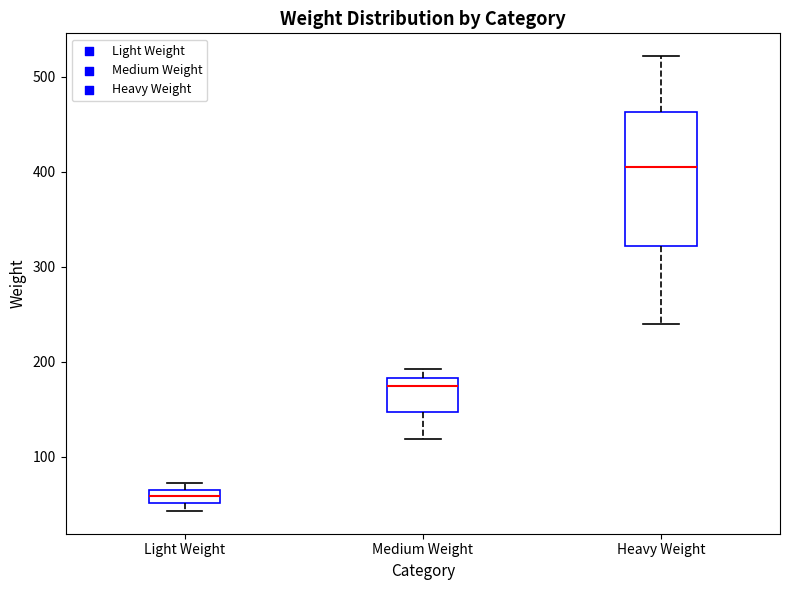

Comparing the boxes themselves (not the whiskers), which one is the tallest?

Heavy Weight